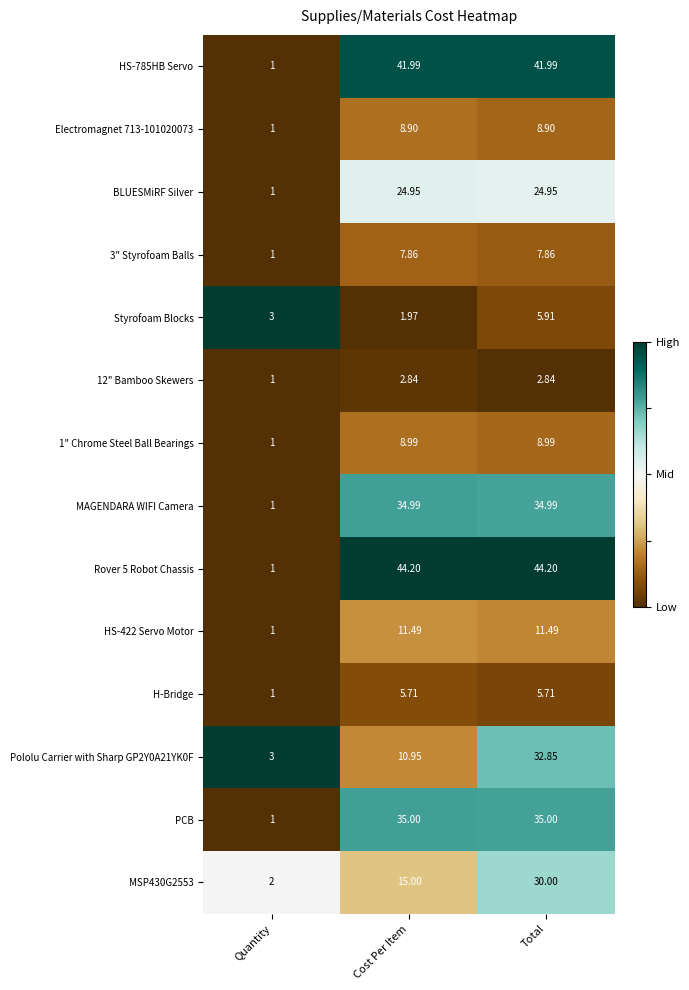

At which label does PCB reach its minimum?

Quantity